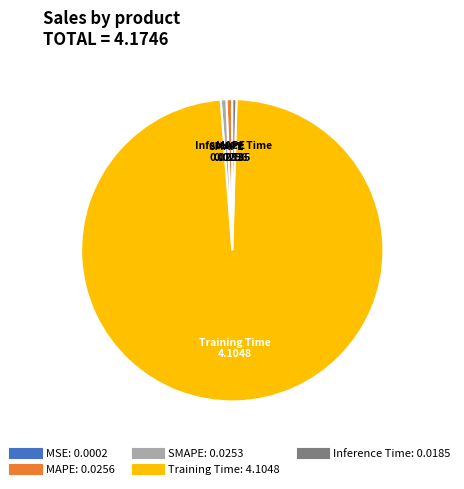

Which category has the biggest portion of the pie?

Training Time